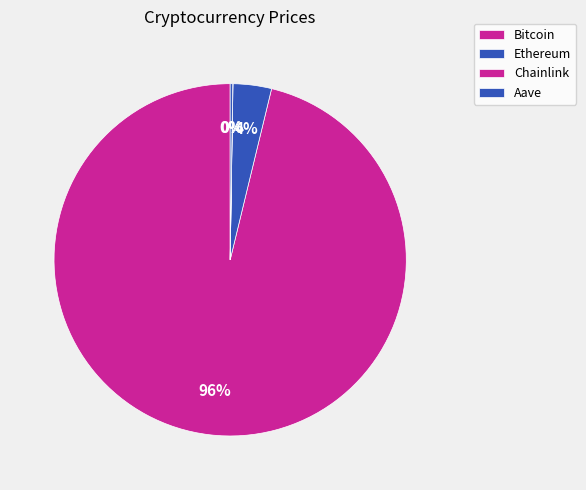

Is Ethereum the majority of the pie?

No